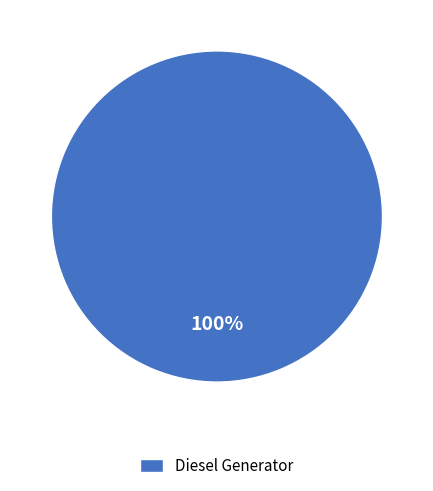

What percentage is the Diesel Generator slice, to the nearest percent?

100%